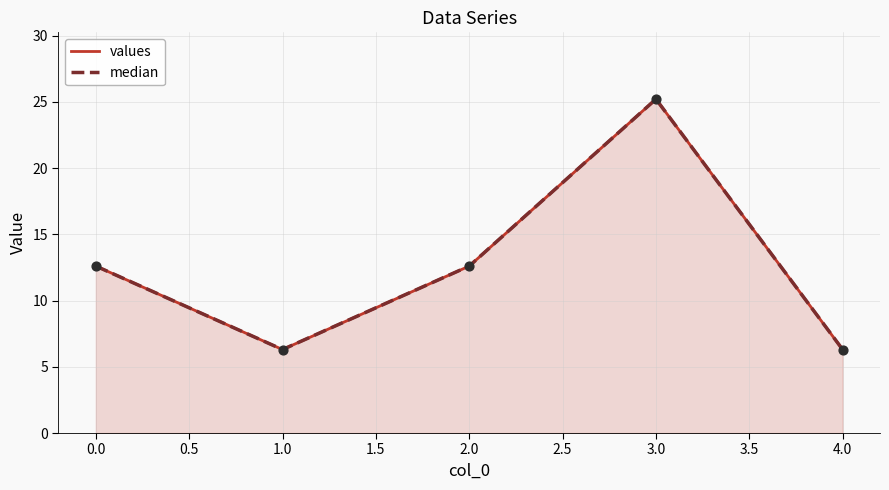

Which series has the largest total across all categories?

values